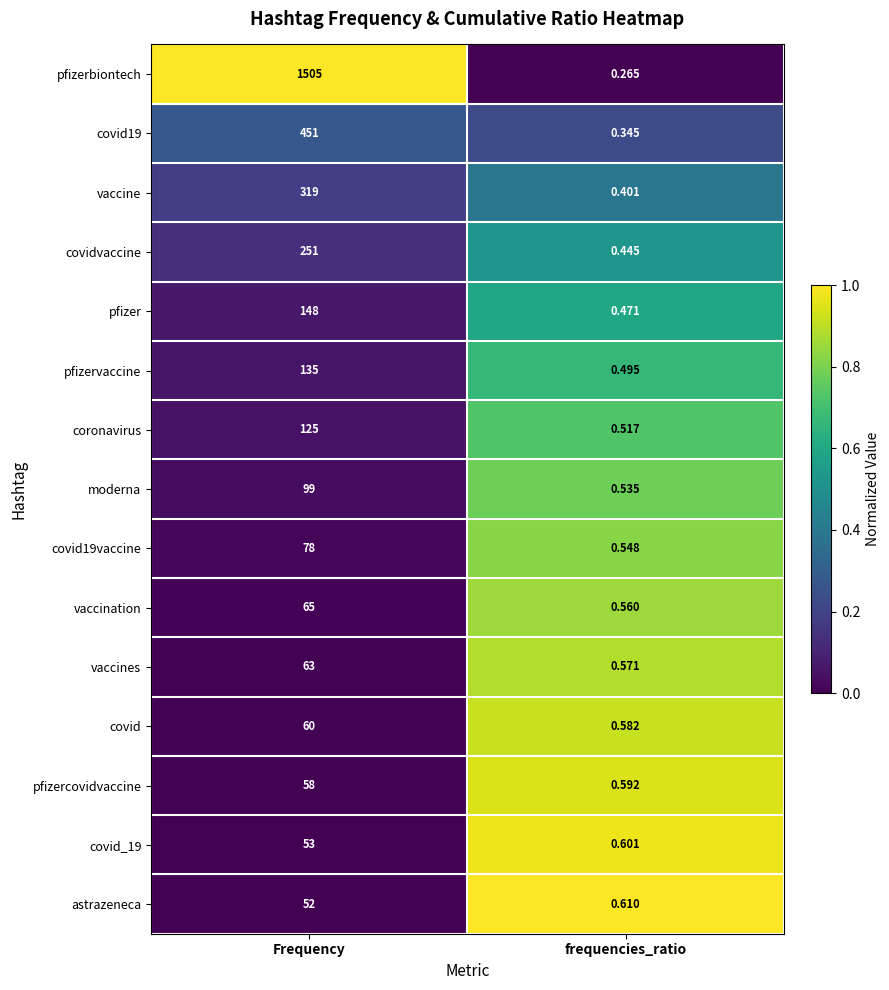

At which label is moderna closest to 49?

frequencies_ratio